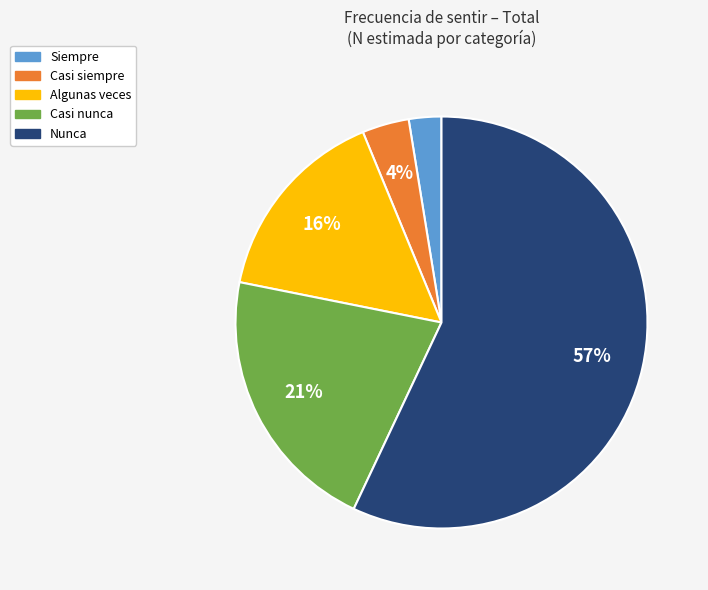

Which category has the smallest portion of the pie?

Siempre